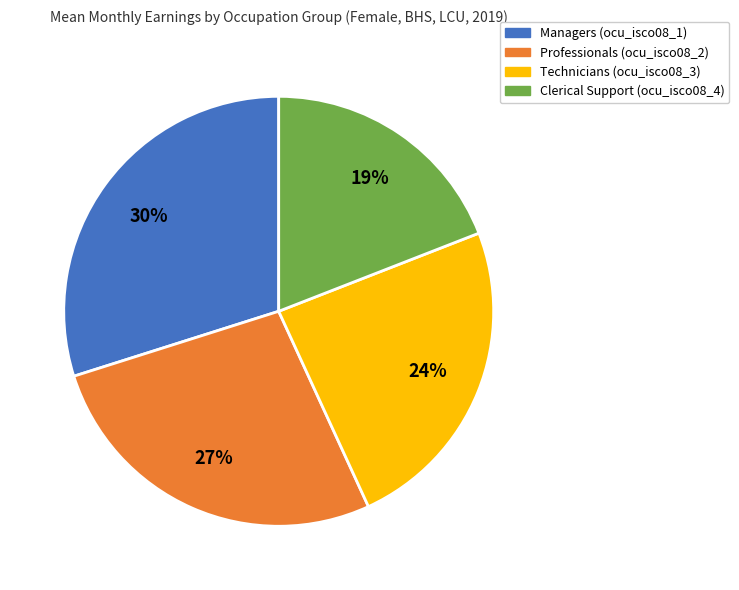

How many slices are in this pie chart?

4